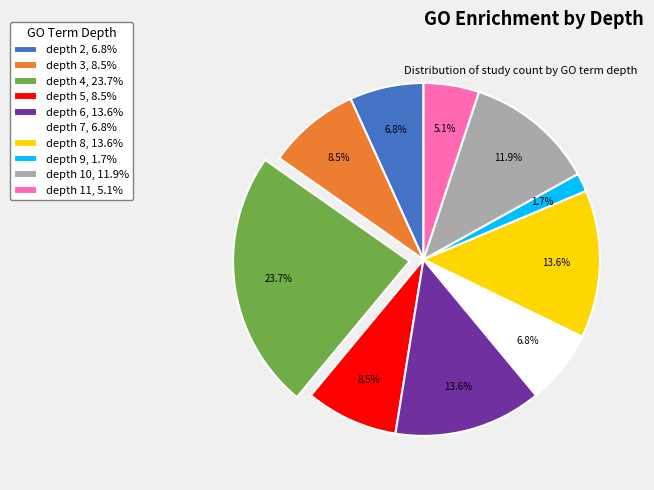

What is the smallest slice in the pie chart?

depth 9